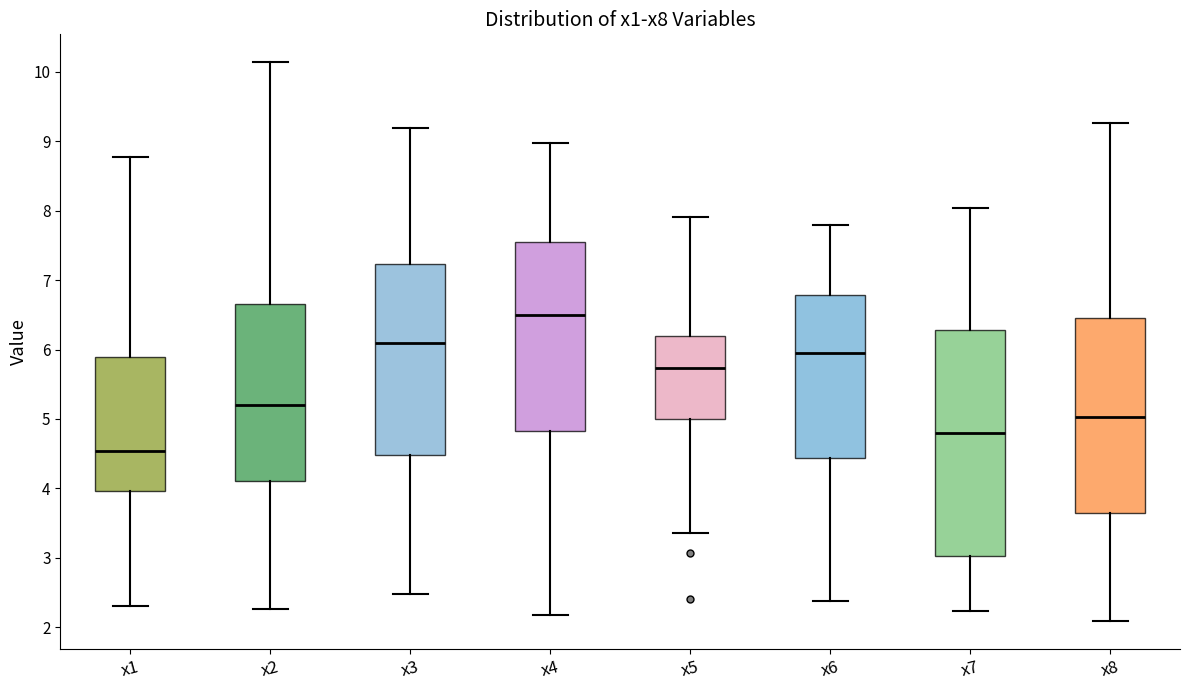

Where does the lower whisker of the box for x1 end on the y-axis? The values are not printed on the chart, so give them approximately, as read against the axis.

2.3